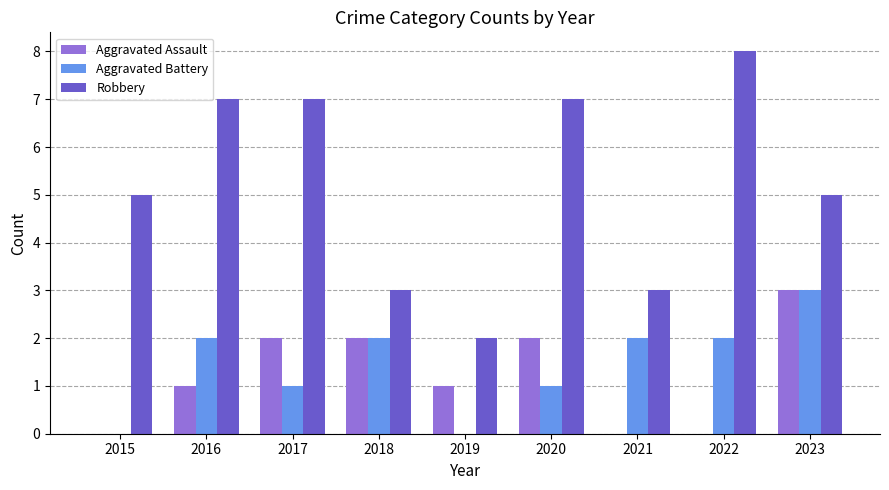

Reading left to right, list all the values displayed in this chart.

Aggravated Assault: 0	1	2	2	1	2	0	0	3
Aggravated Battery: 0	2	1	2	0	1	2	2	3
Robbery: 5	7	7	3	2	7	3	8	5